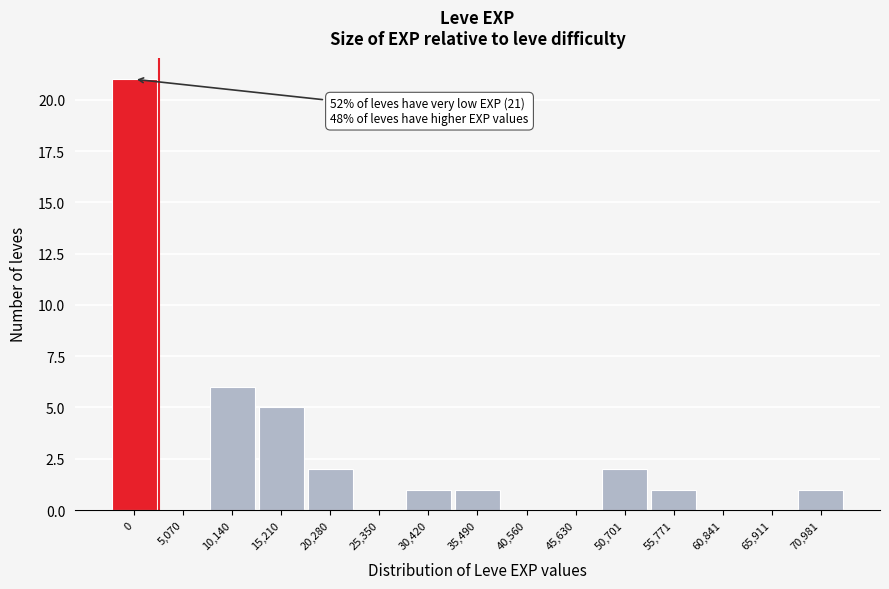

Reading right to left, extract all data points from this chart.

70,981=1	65,911=0	60,841=0	55,771=1	50,701=2	45,630=0	40,560=0	35,490=1	30,420=1	25,350=0	20,280=2	15,210=5	10,140=6	5,070=0	0=21